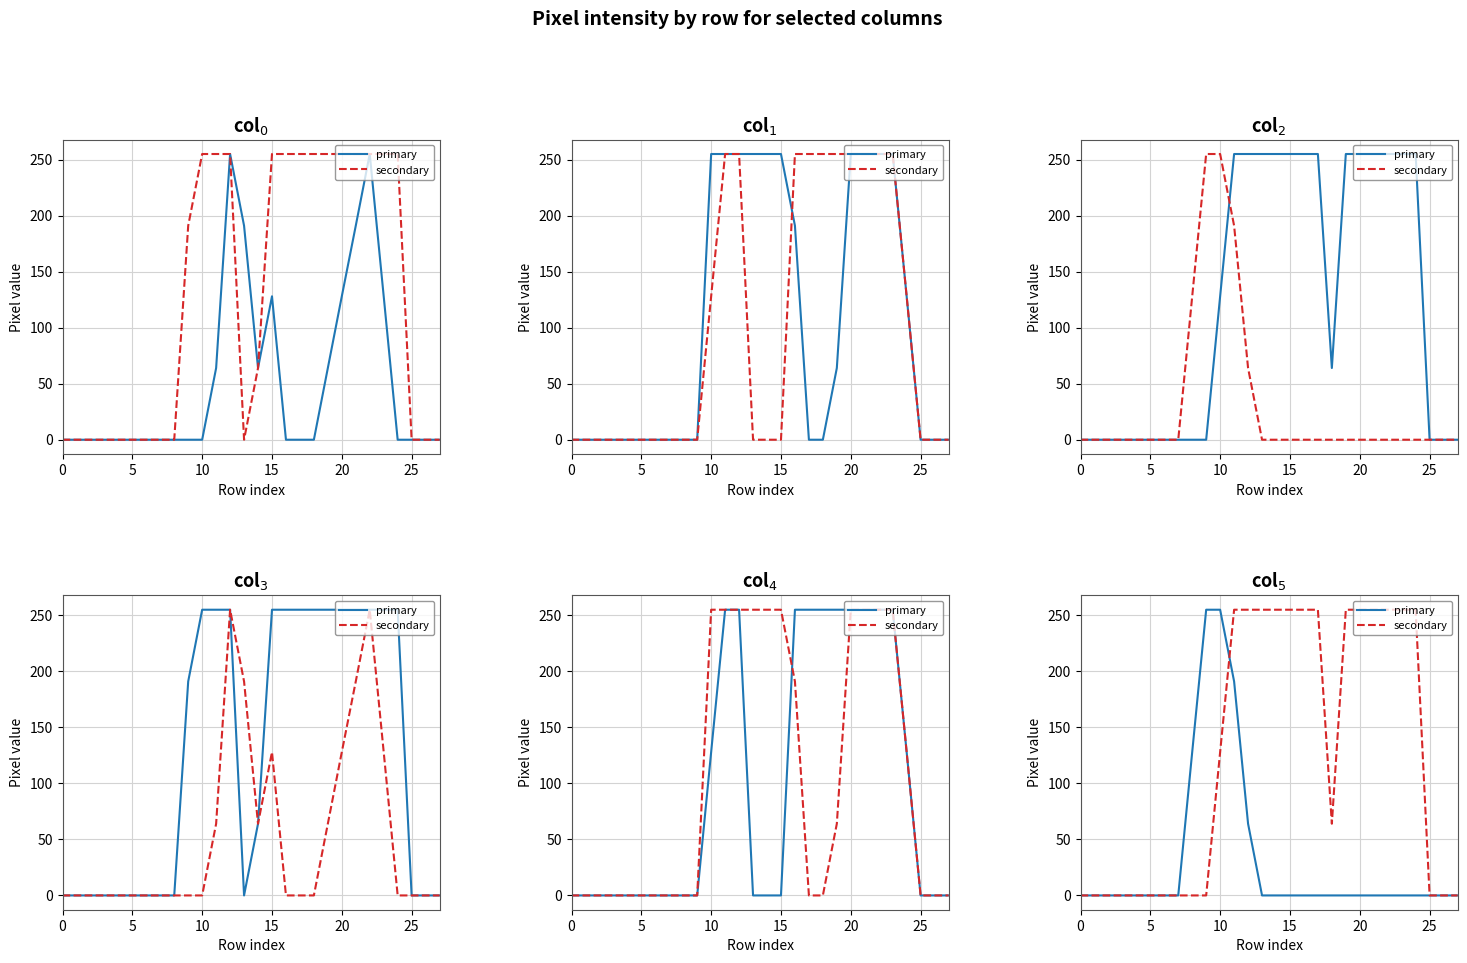

Reading right to left, what are all the values shown in this chart?

primary series: 0	0	0	0	0	0	0	0	0	0	0	0	0	0	0	64	191	255	255	128	0	0	0	0	0	0	0	0
secondary series: 0	0	0	255	255	255	255	255	255	64	255	255	255	255	255	255	255	128	0	0	0	0	0	0	0	0	0	0